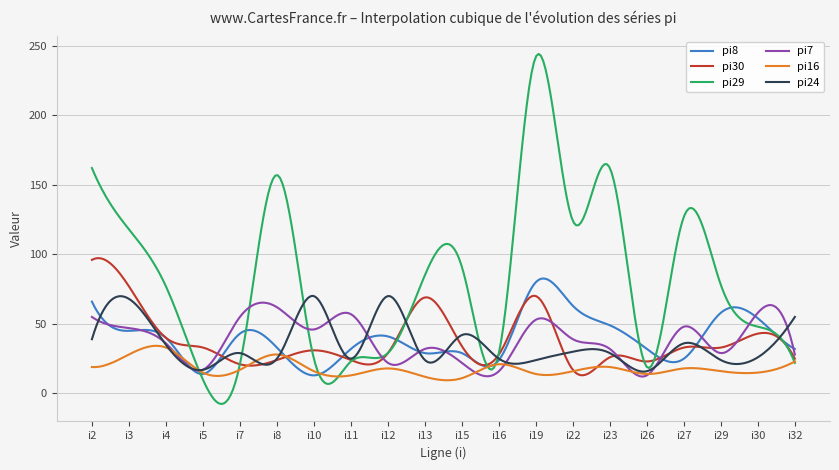

What is the sum of all pi29 values?

24598.6